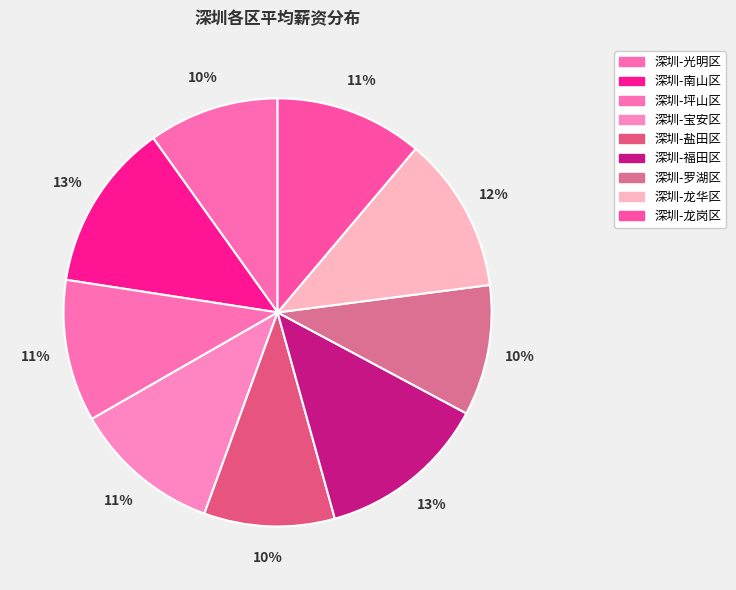

The 深圳-龙华区 slice represents 12% of the pie. True or false?

True